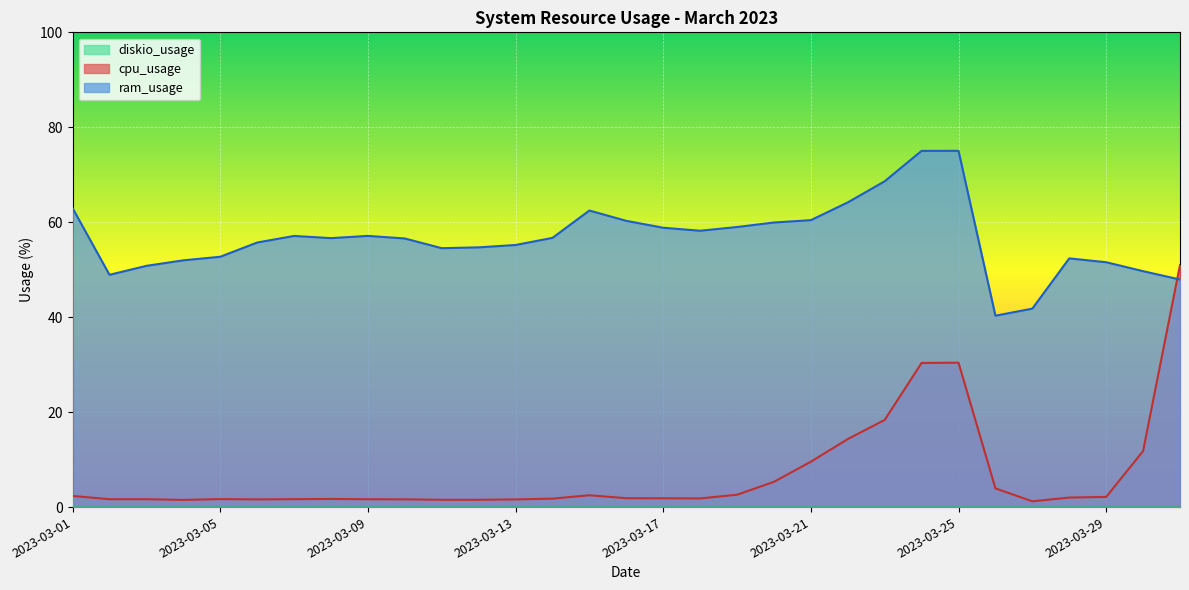

The cpu_usage series shows 1.9 at 2023-03-16. True or false?

True